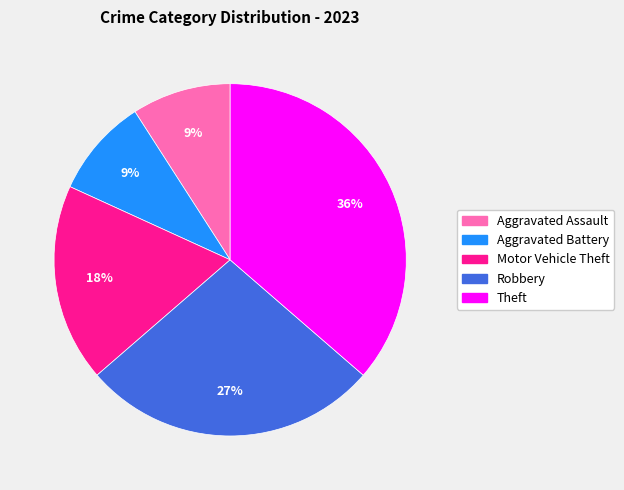

The Aggravated Battery slice represents 9% of the pie. True or false?

True